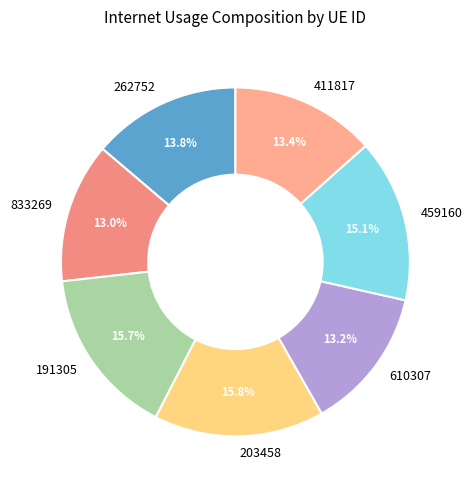

To the nearest percent, what portion does 262752 represent?

14%